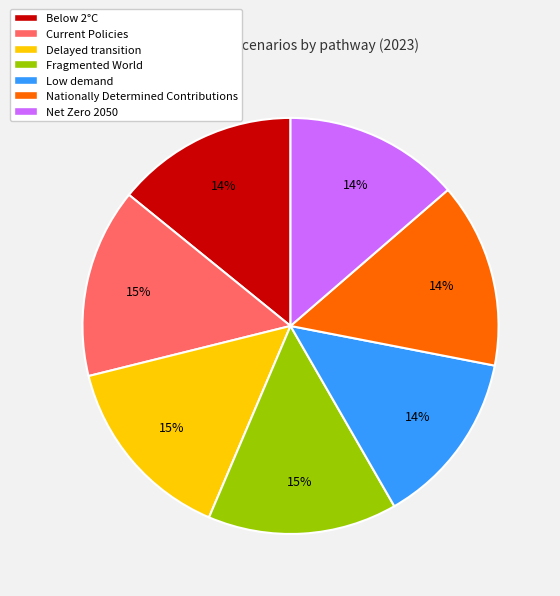

To the nearest percent, what percentage of the pie is Nationally Determined Contributions?

14%